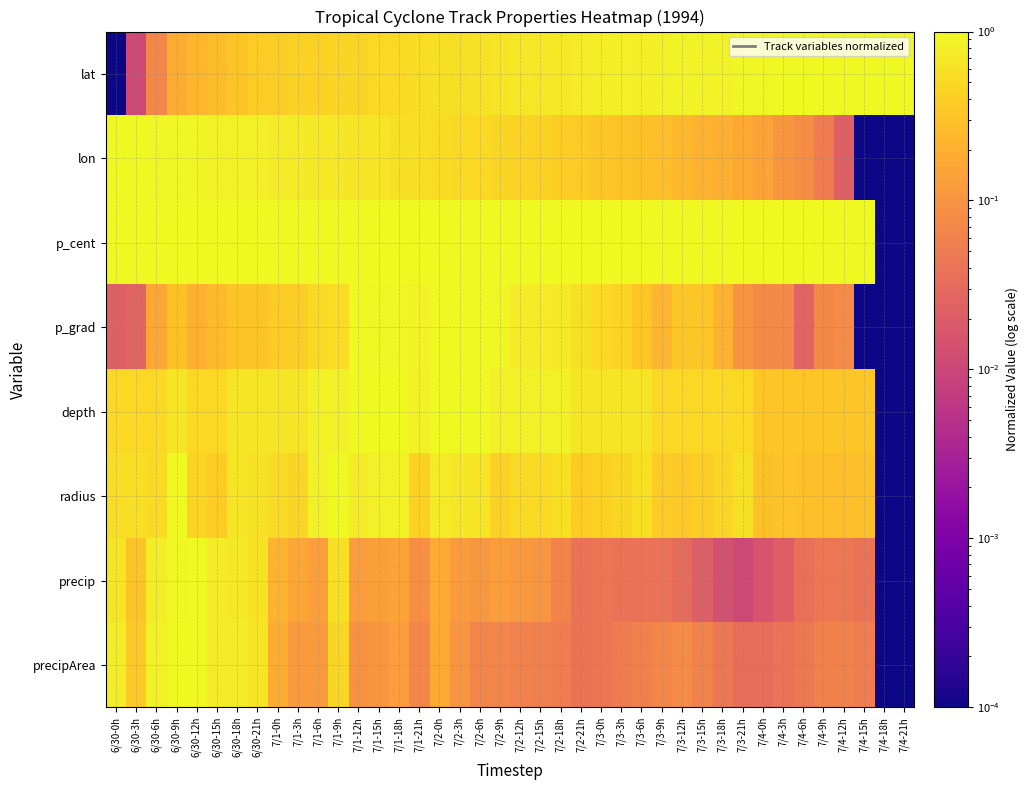

Rank the series at 7/2-0h from lowest to highest value.

precipArea, precip, lon, lat, radius, p_cent, p_grad, depth